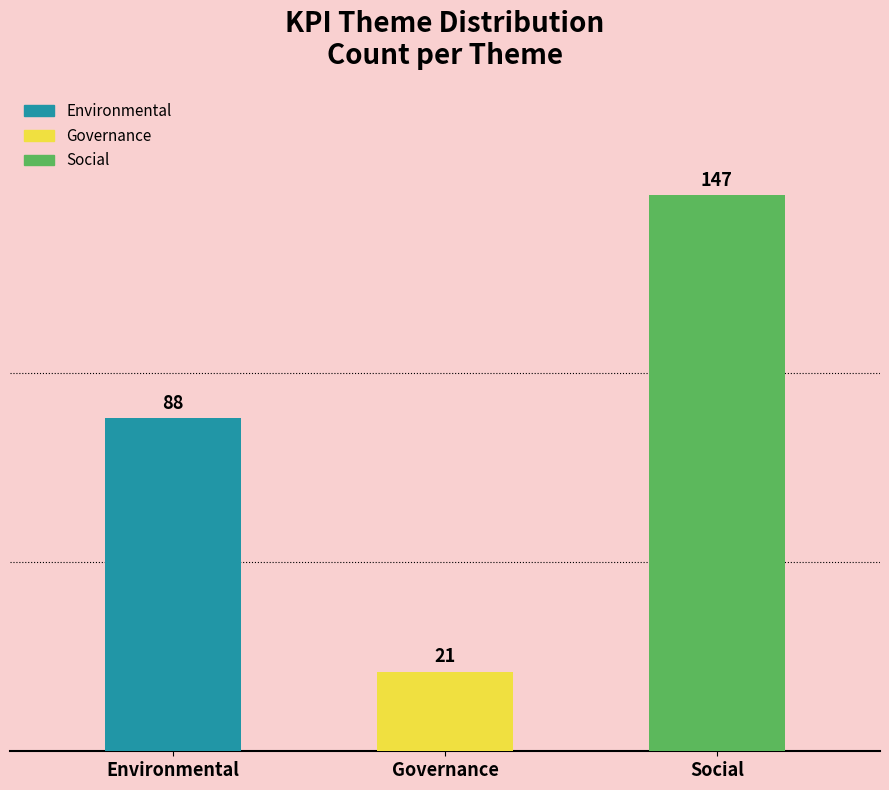

What is the greatest value displayed?

147